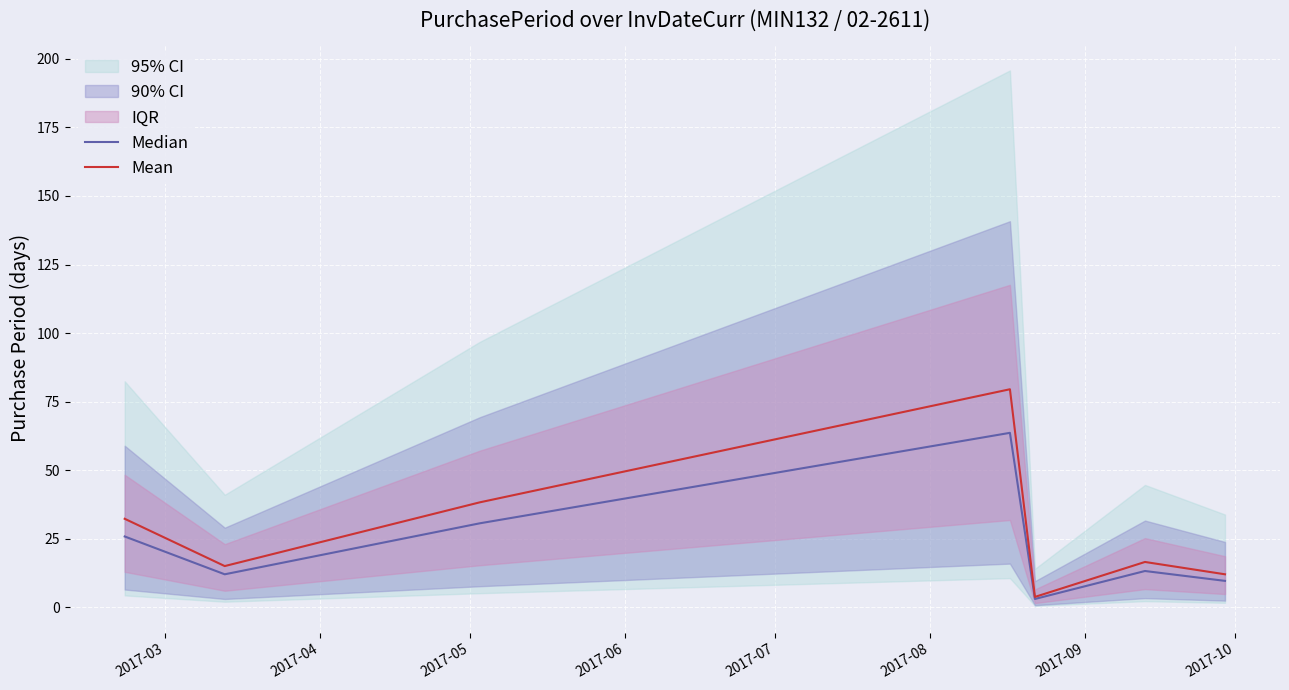

Reading left to right, extract all data points from this chart.

Median: 25.8	12.0	30.6	63.6	3.0	13.2	9.6
Mean: 32.2	15.0	38.2	79.5	3.8	16.5	12.0